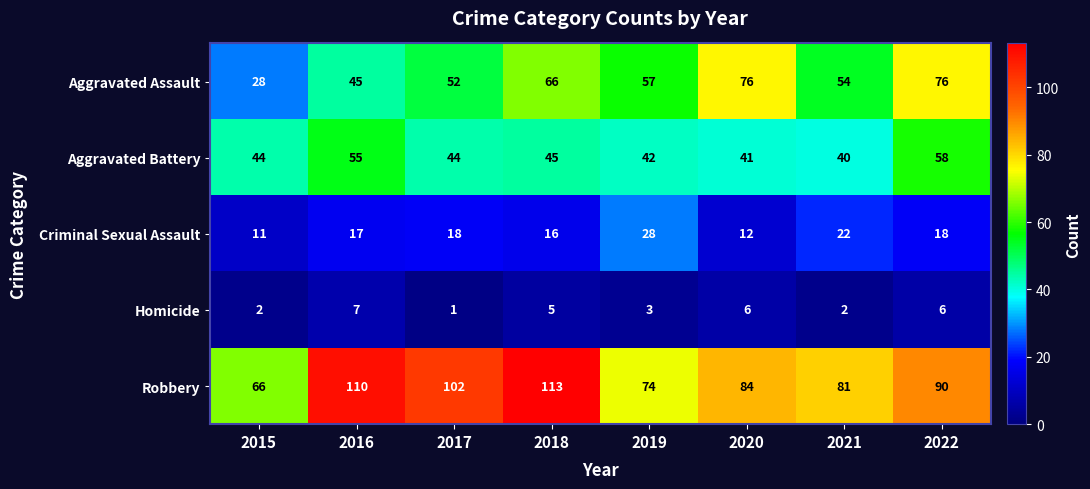

Where is Aggravated Assault nearest to the value 52?

2017